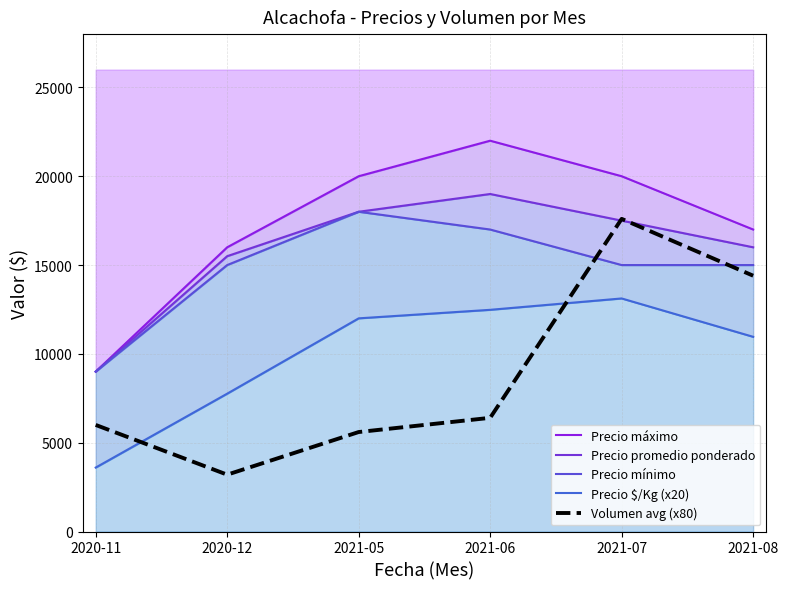

True or false: Precio mínimo and Precio promedio ponderado intersect in this chart.

False